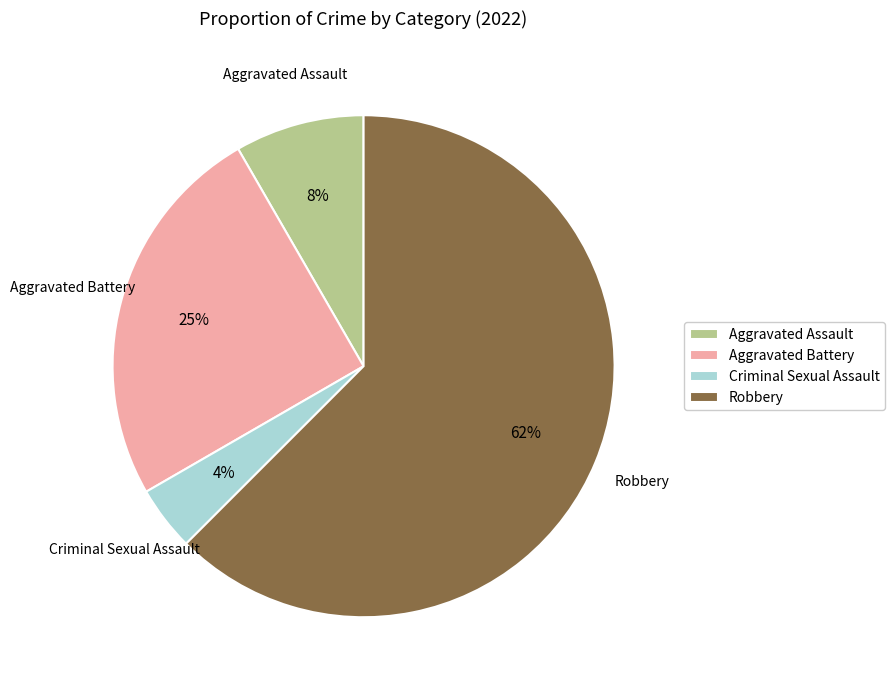

Do Criminal Sexual Assault and Aggravated Battery together represent more than half of the pie?

No